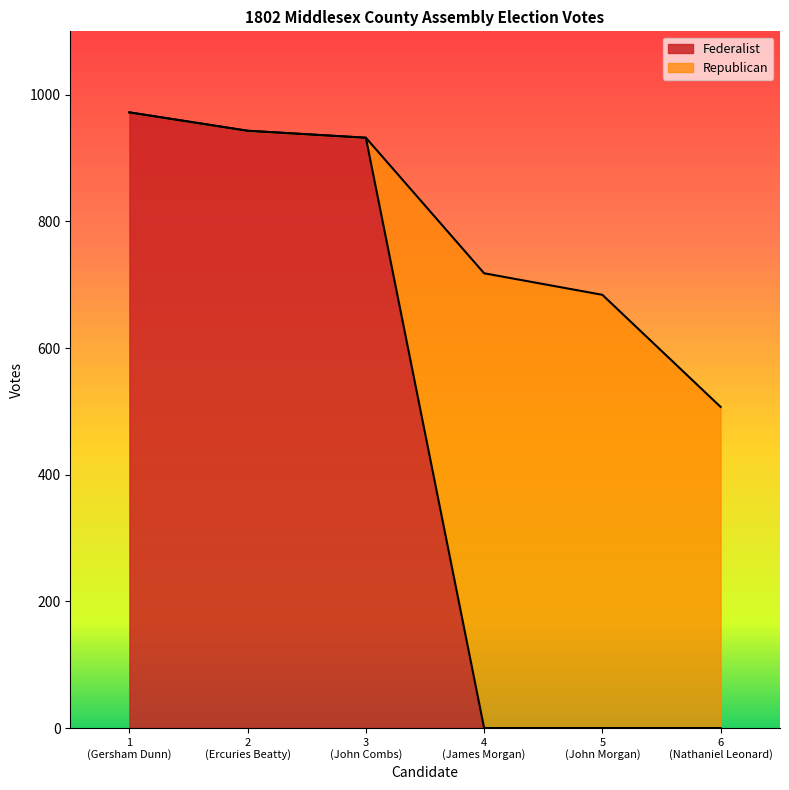

What is the highest value of the Federalist series?

972